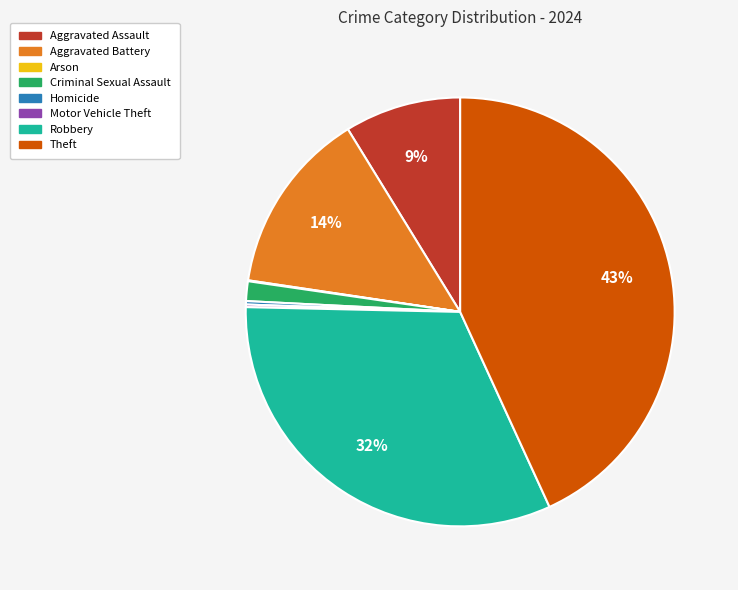

The Aggravated Battery slice represents 14% of the pie. True or false?

True